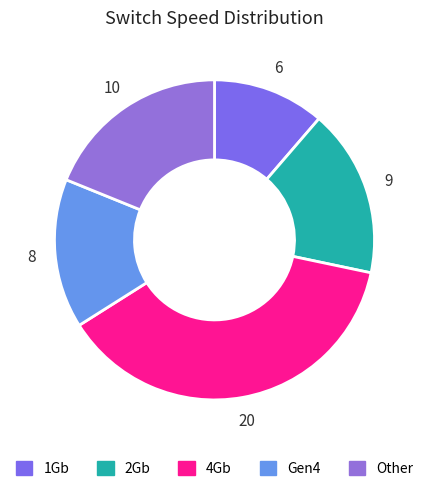

How many slices are in this pie chart?

5